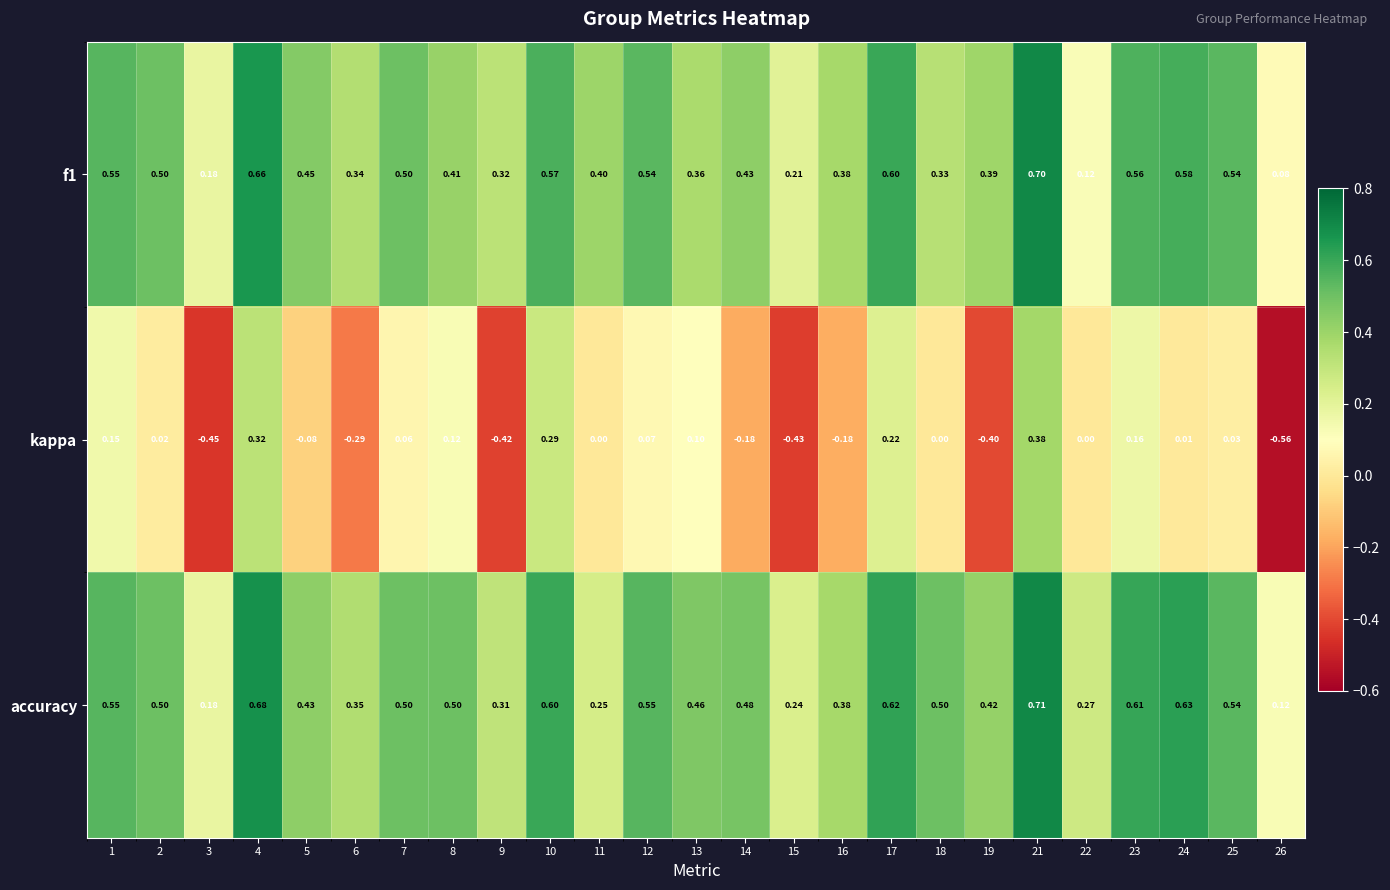

Which series has the widest spread of values?

kappa